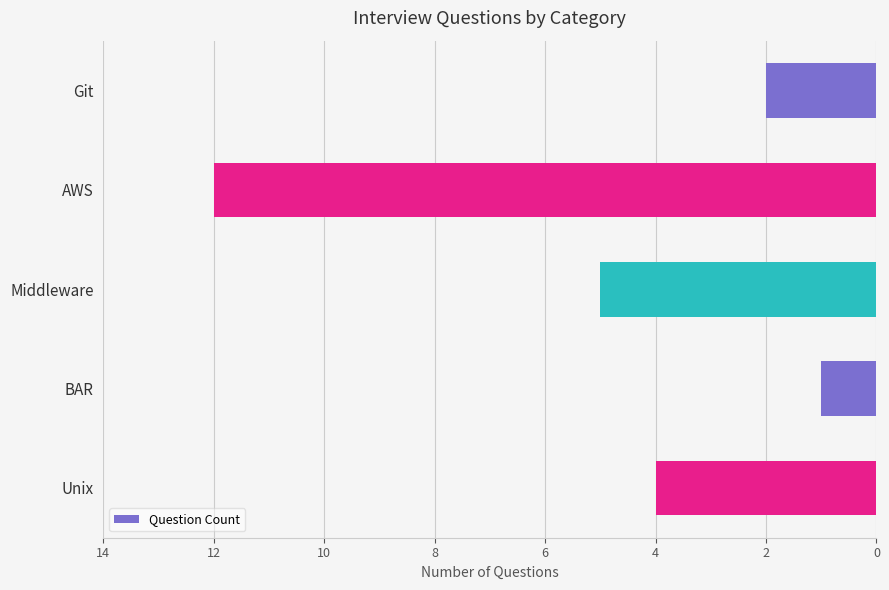

How many values are below 4?

2